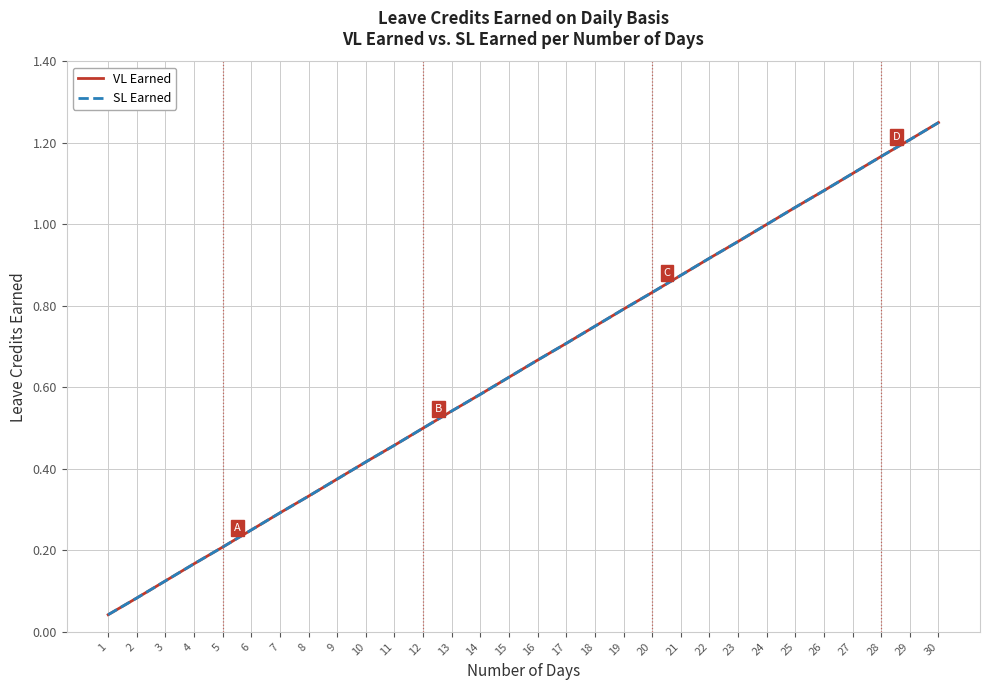

Does the chart have visible grid lines?

Yes